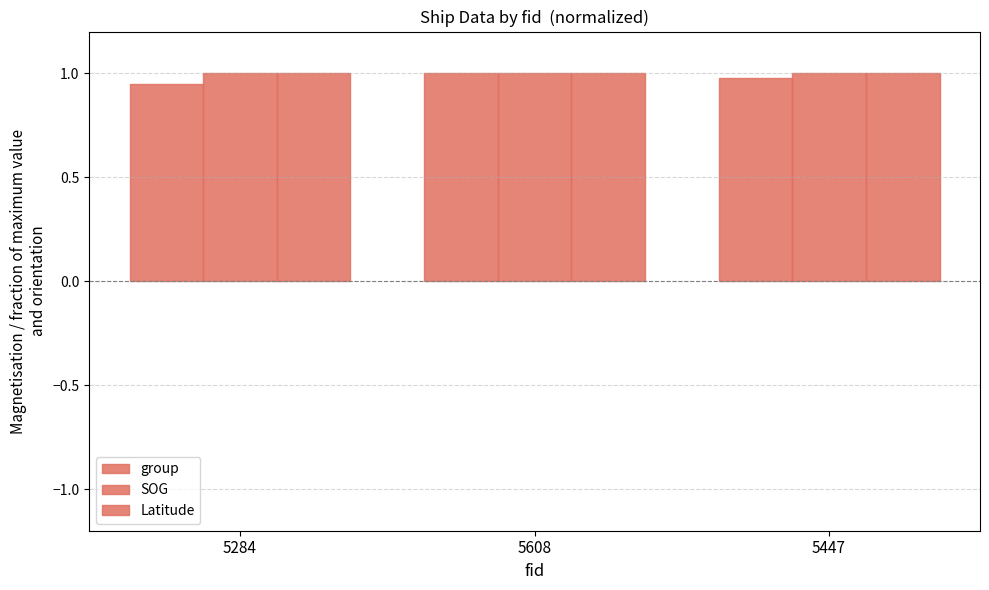

Between 5284 and 5608, which series saw the biggest shift?

group